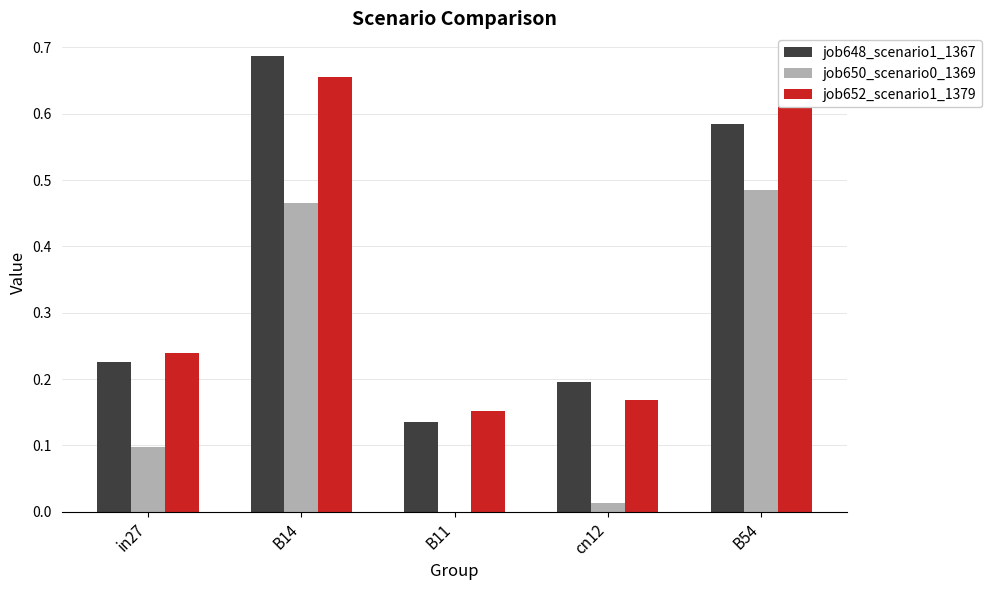

What is the sum of all job648_scenario1_1367 values?

1.8